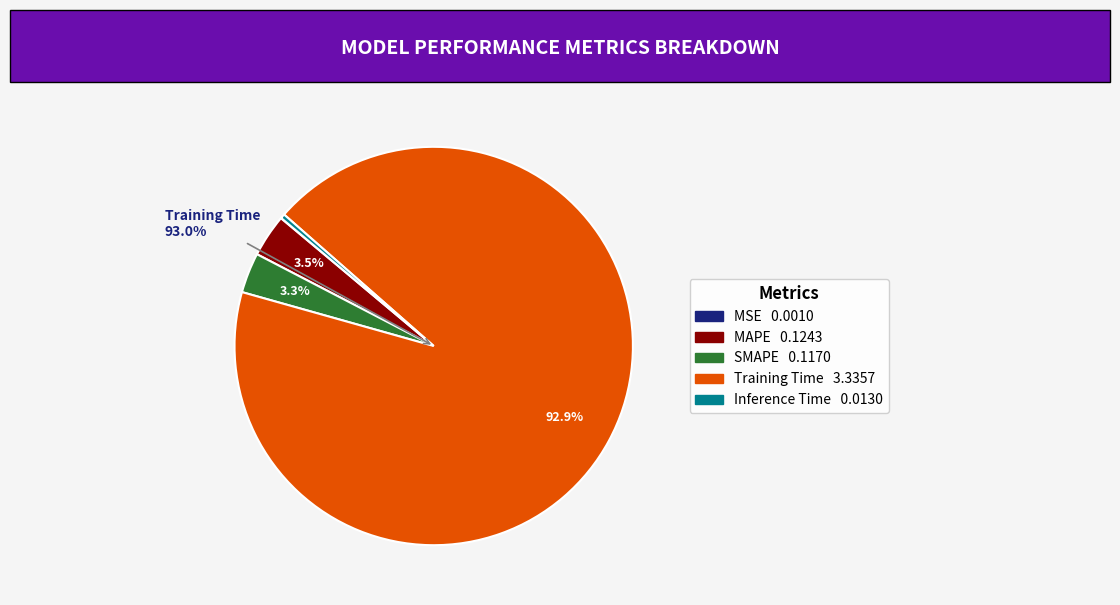

To the nearest percent, what is the difference between the largest and smallest slice percentages?

93%